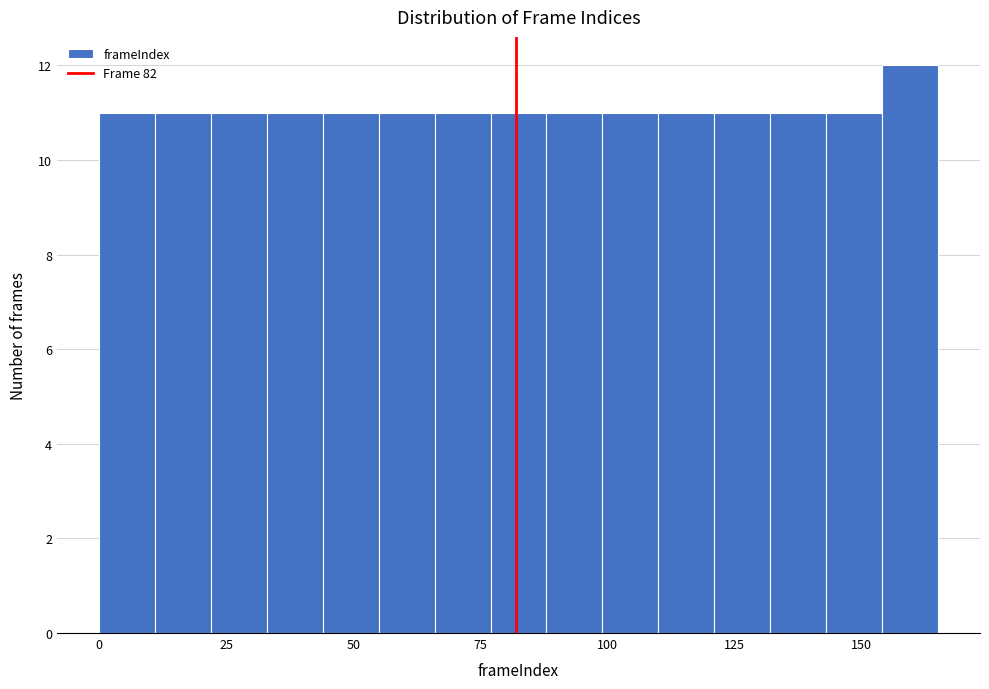

Around what value on the x-axis is the tallest bar? Give the approximate position of its centre, as read against the axis.

160